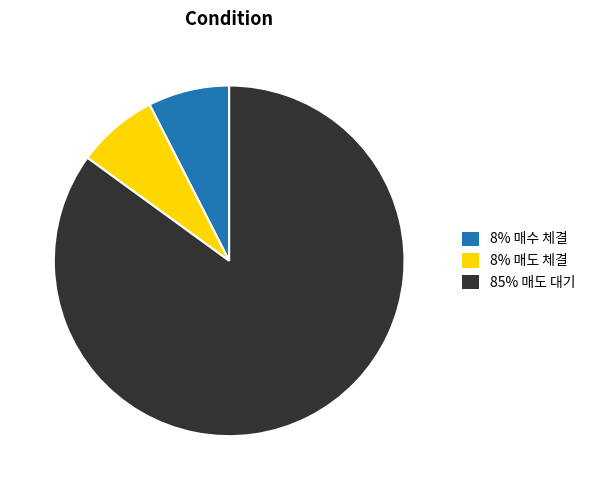

Combined, do 8% 매수 체결 and 8% 매도 체결 account for over 50%?

No